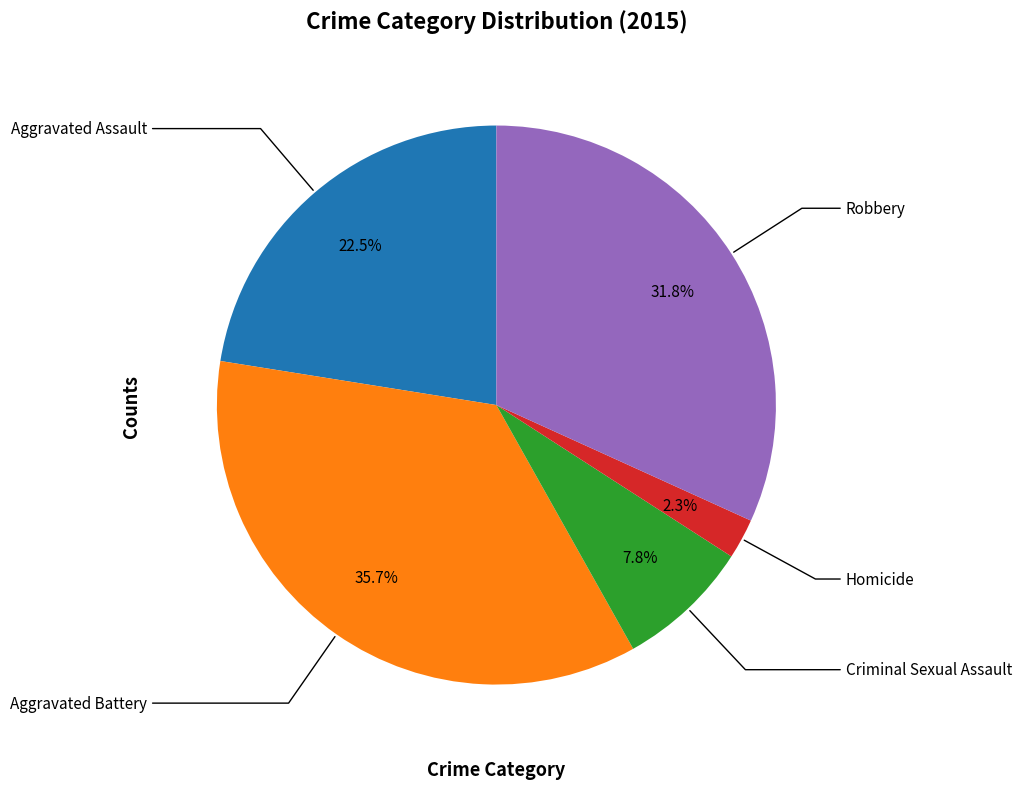

Is there a majority slice in this chart?

No